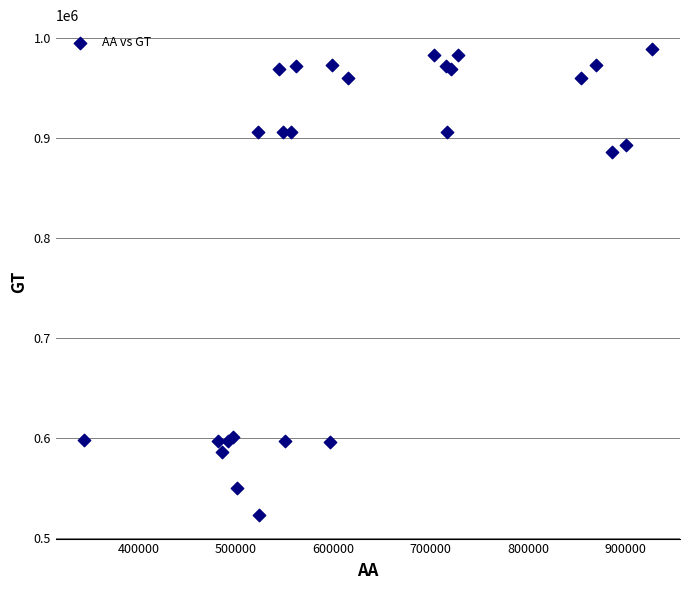

What Y value in the scatter plot is closest to 756402?

885926